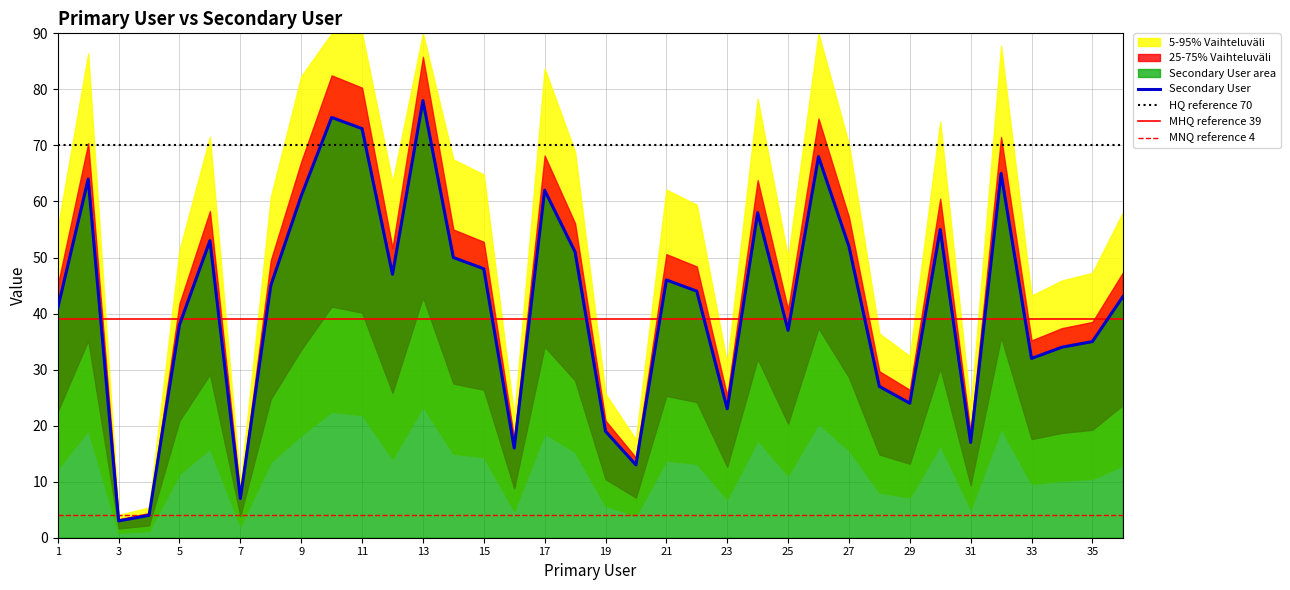

What is the difference between the maximum and minimum values?

75